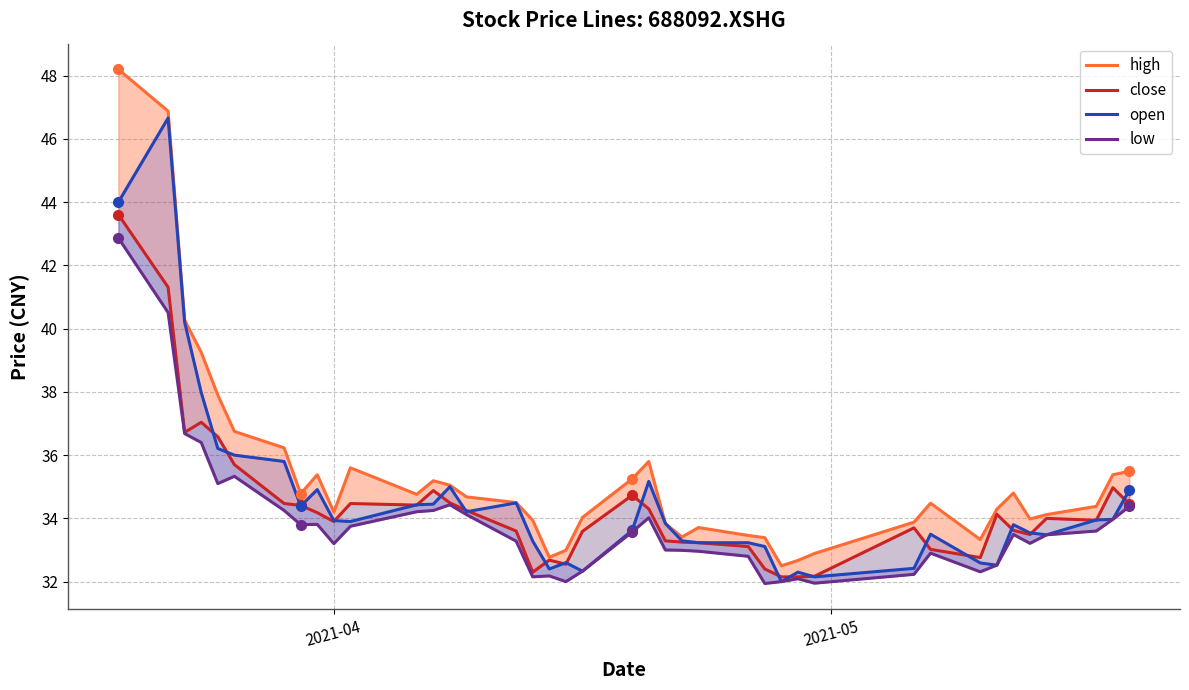

Rank the series by their maximum value, from lowest to highest.

low, close, open, high